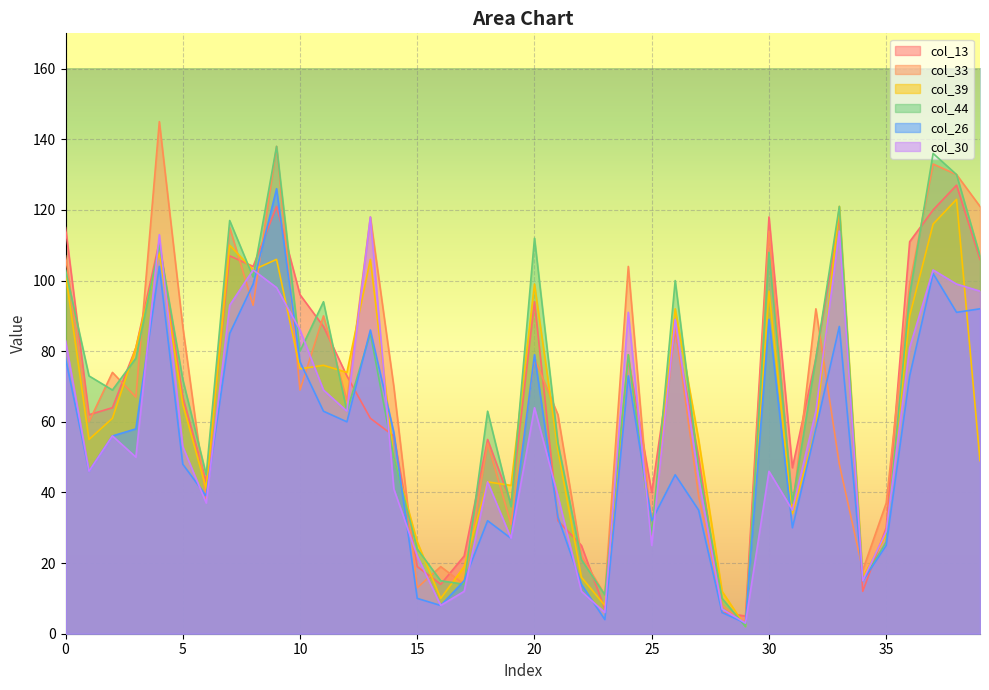

What is the value of the col_26 point at the 39th from the left?

91